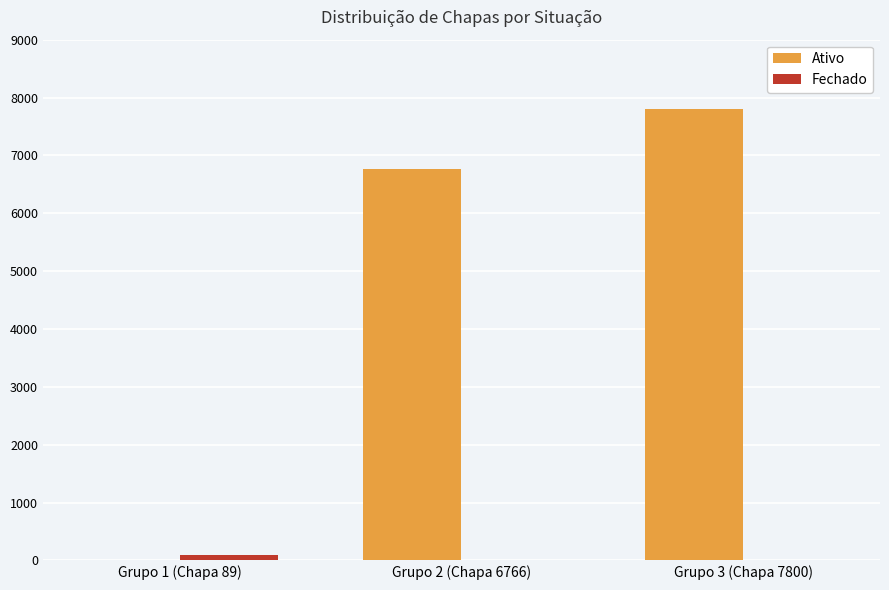

True or false: Ativo has a value of 12982 at Grupo 3 (Chapa 7800).

False